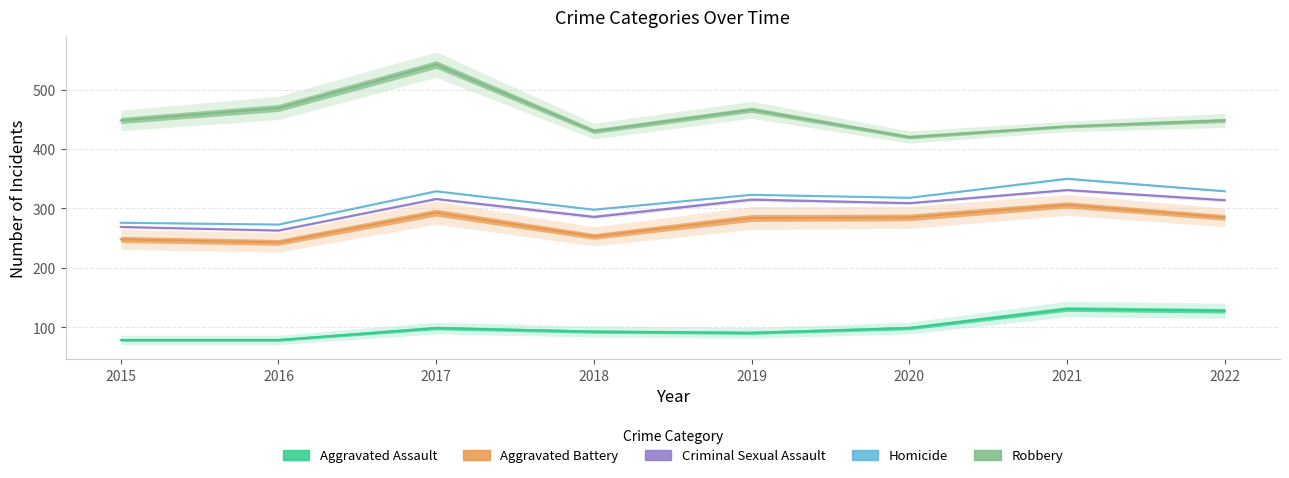

List the series in order of their peak value, highest first.

Robbery, Homicide, Criminal Sexual Assault, Aggravated Battery, Aggravated Assault